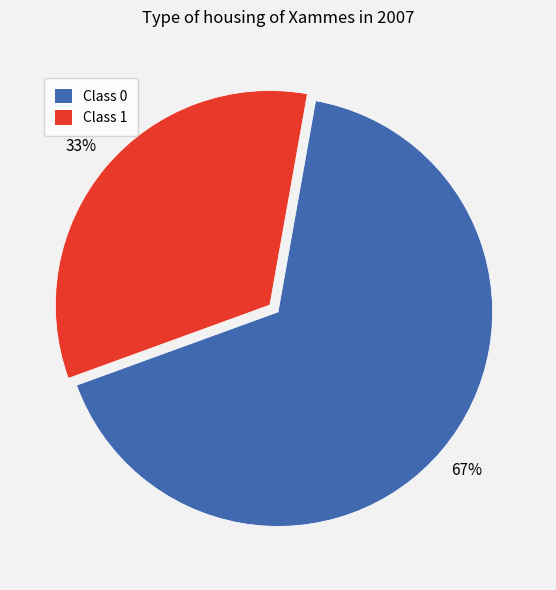

Does any single category account for the majority?

Yes